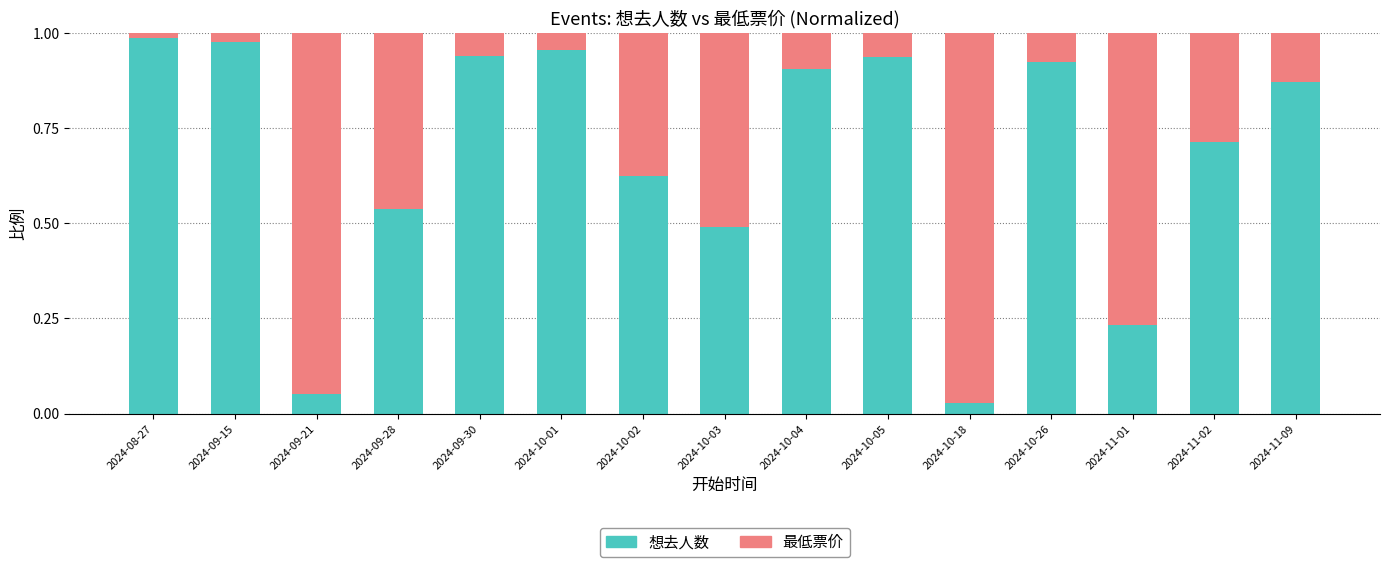

At which label is 想去人数 closest to 0?

2024-10-18